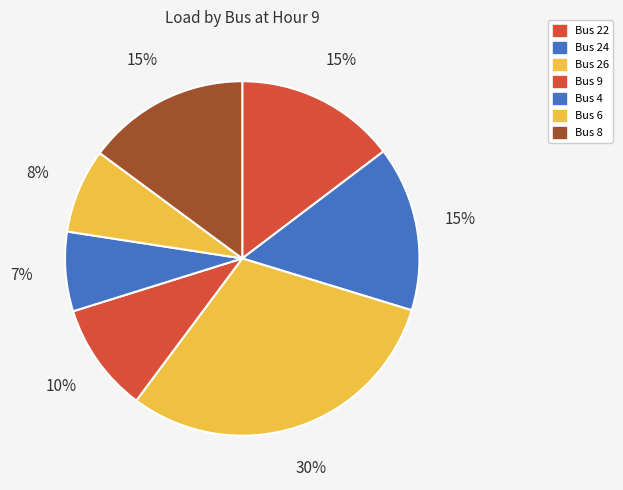

Which category has the smallest portion of the pie?

Bus 4